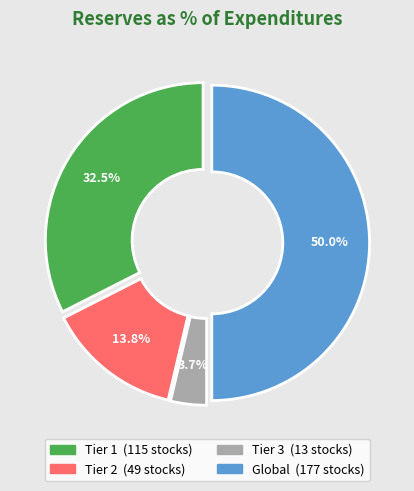

Approximately how many times larger is the value at Tier 1 compared to Tier 3?

8.8